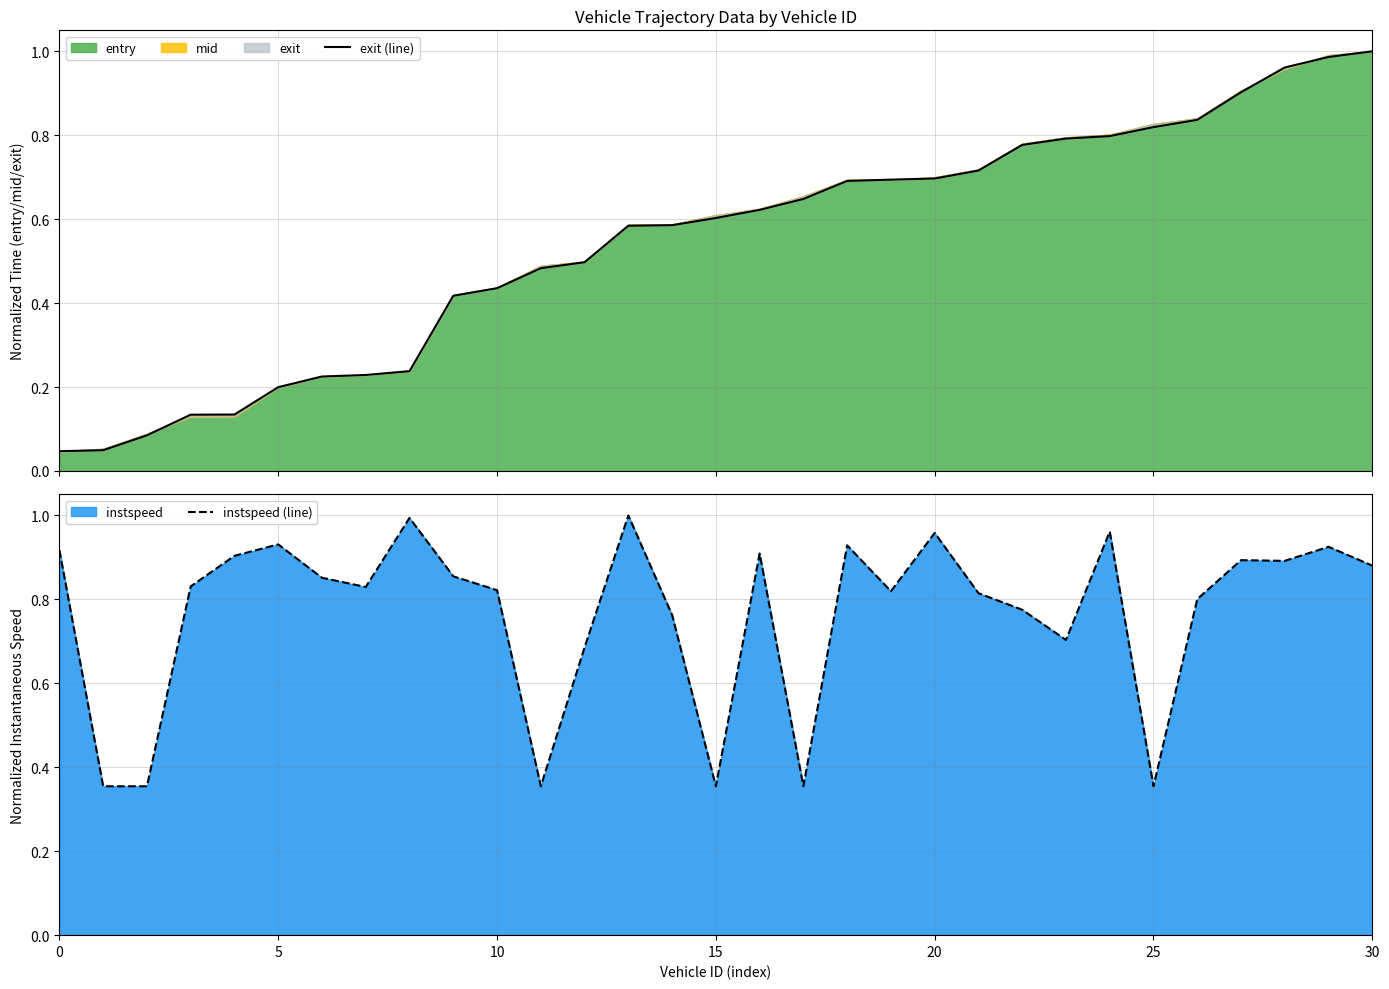

Where do instspeed (line) and exit (line) first cross each other?

10 and 11